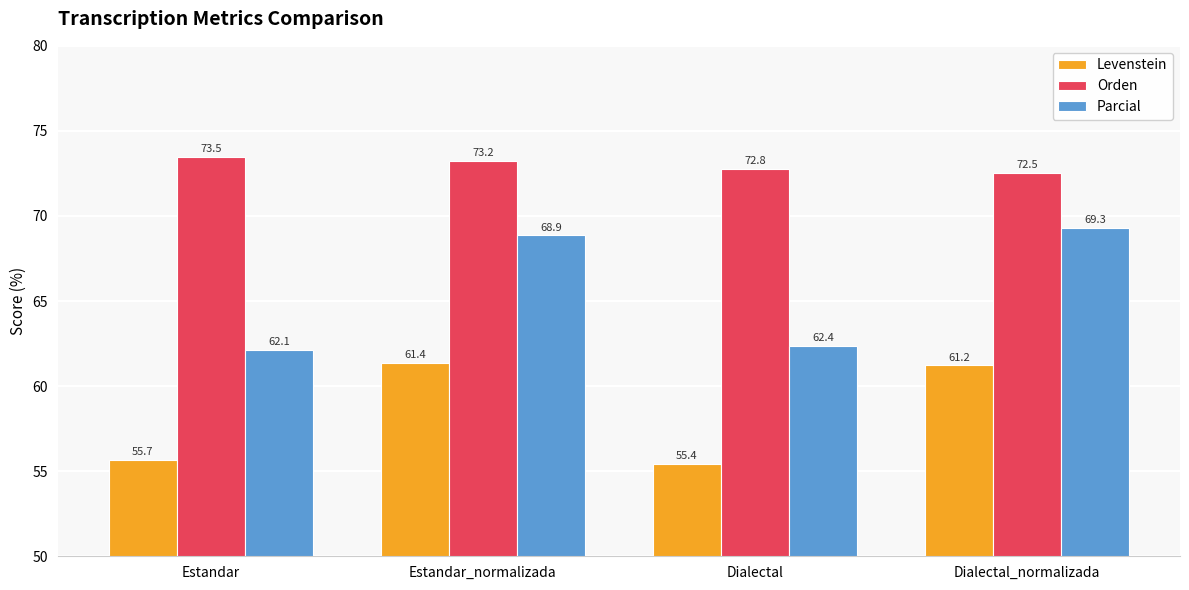

What is the total value across all series at Estandar_normalizada?

203.5